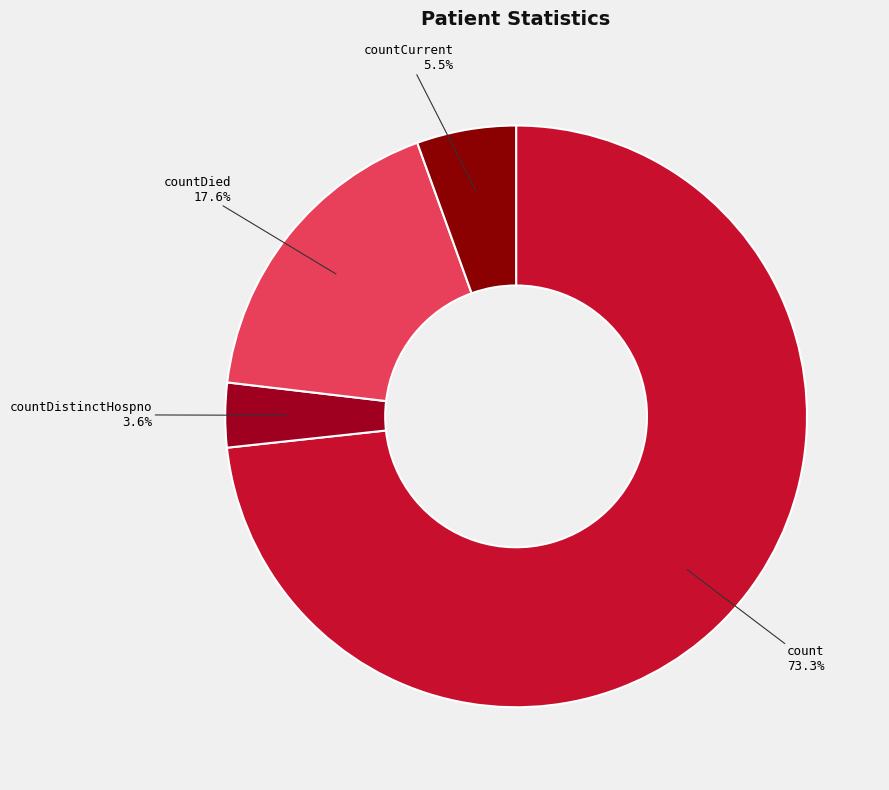

To the nearest percent, what portion does countDistinctHospno represent?

4%